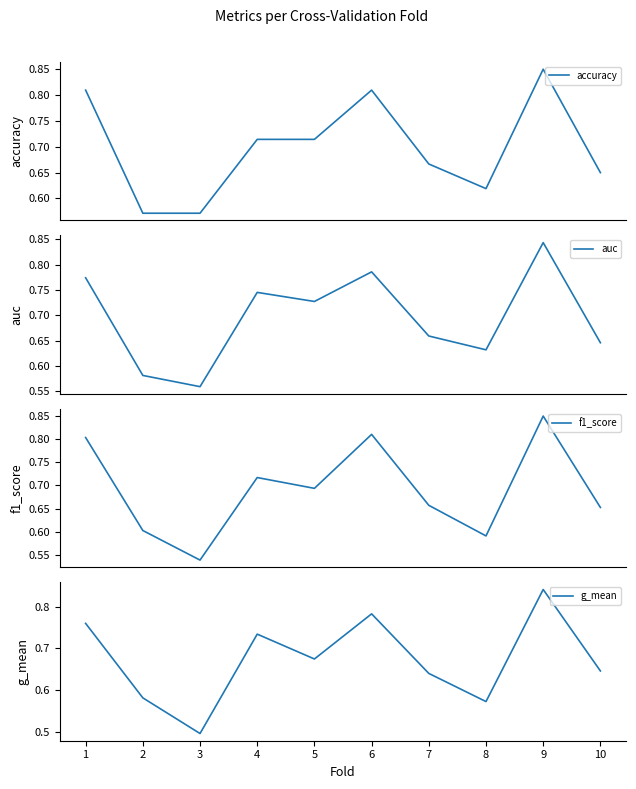

What is the sum of the accuracy values at 7 and 1?

1.5